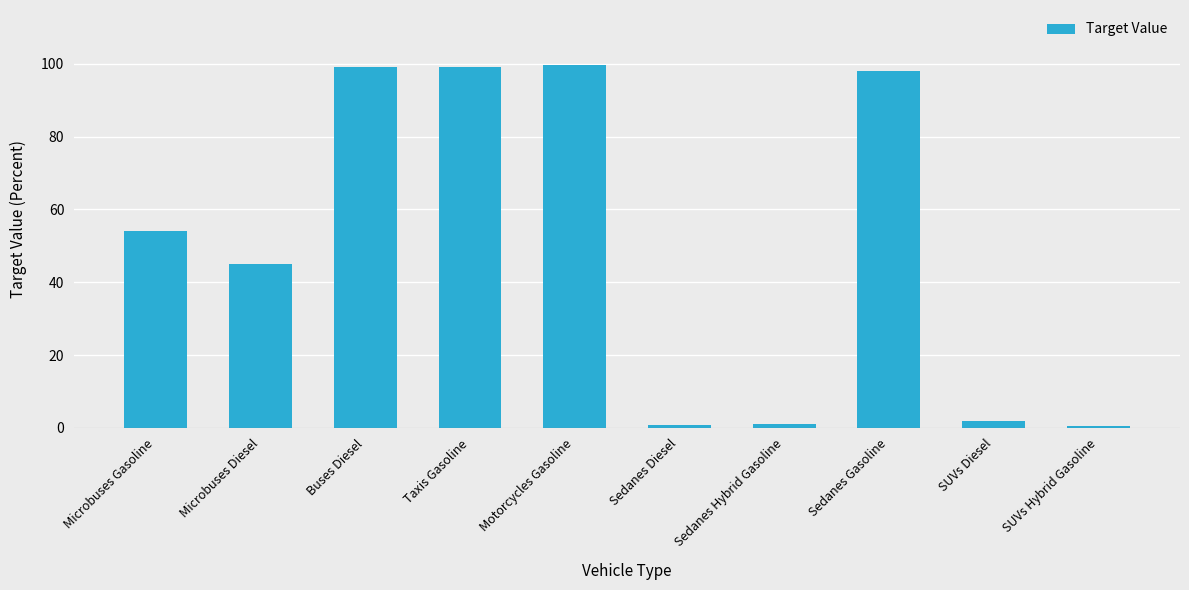

Which has a higher value, Sedanes Hybrid Gasoline or Microbuses Diesel?

Microbuses Diesel